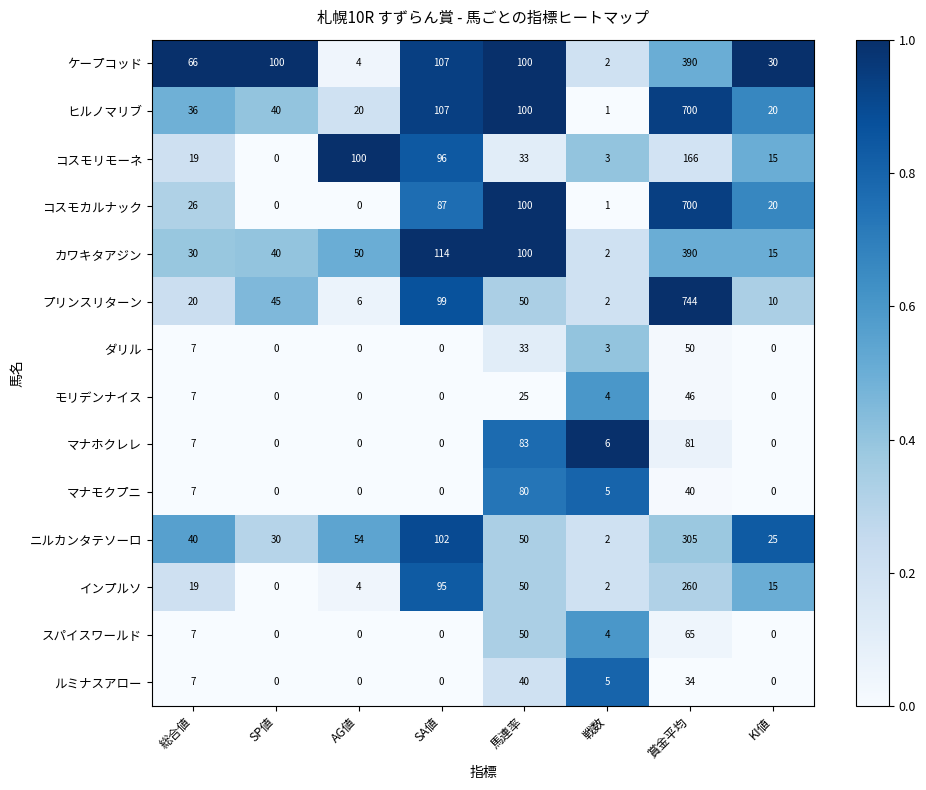

The ケープコッド series shows 41 at KI値. True or false?

False